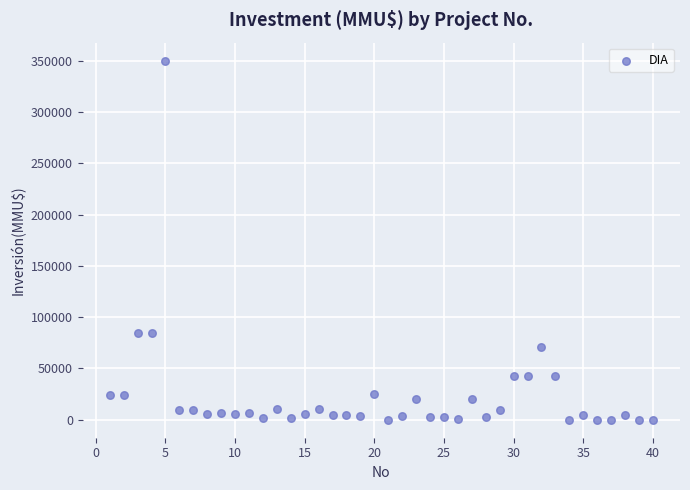

What is the range of X values (max minus min)?

39